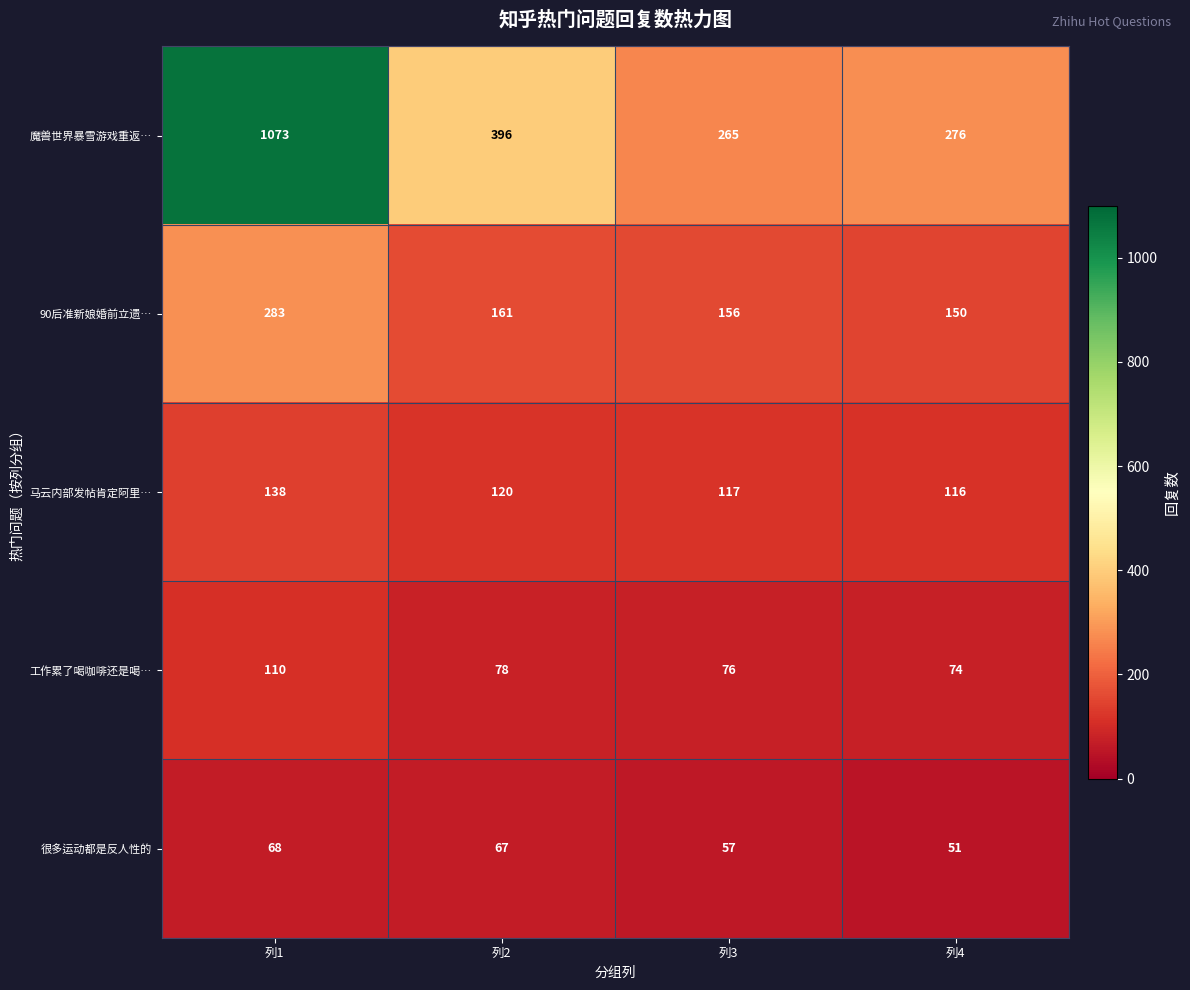

Reading left to right, transcribe all the data shown in this chart.

魔兽世界暴雪游戏重返…: 列1=1073	列2=396	列3=265	列4=276
90后准新娘婚前立遗…: 列1=283	列2=161	列3=156	列4=150
马云内部发帖肯定阿里…: 列1=138	列2=120	列3=117	列4=116
工作累了喝咖啡还是喝…: 列1=110	列2=78	列3=76	列4=74
很多运动都是反人性的: 列1=68	列2=67	列3=57	列4=51